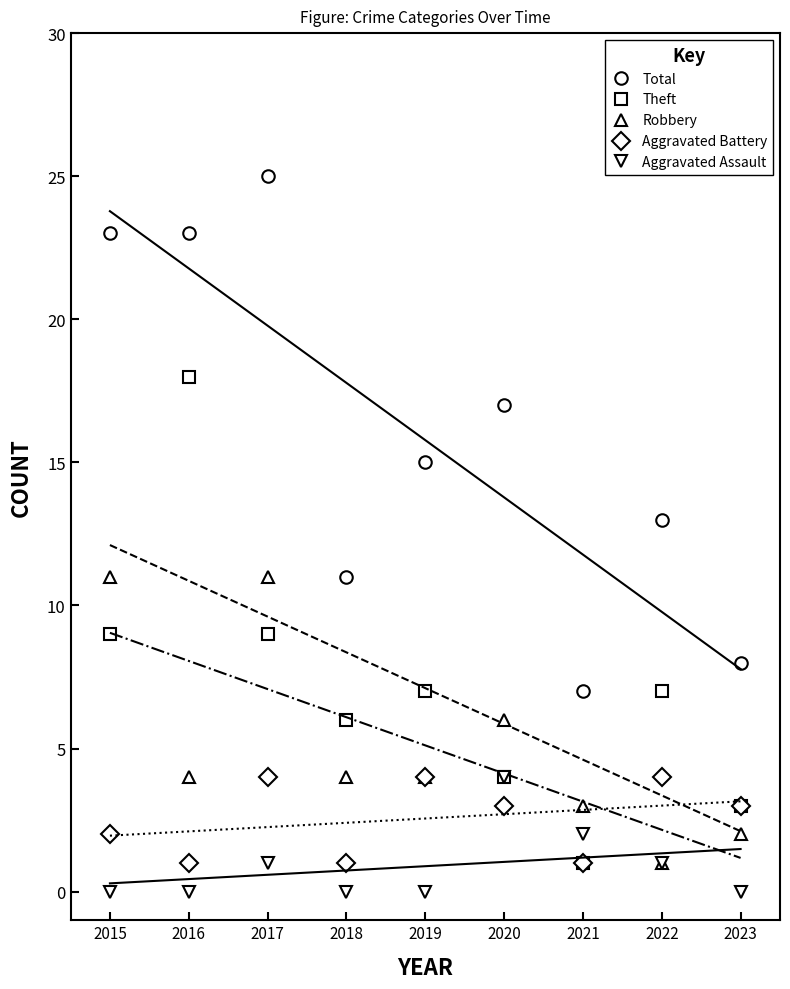

At how many categories does at least one series exceed 18?

3